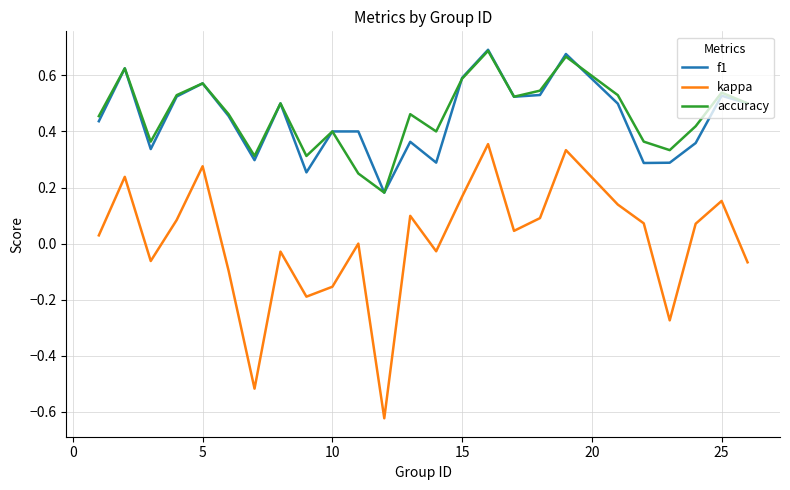

Which series has the largest range (max minus min)?

kappa